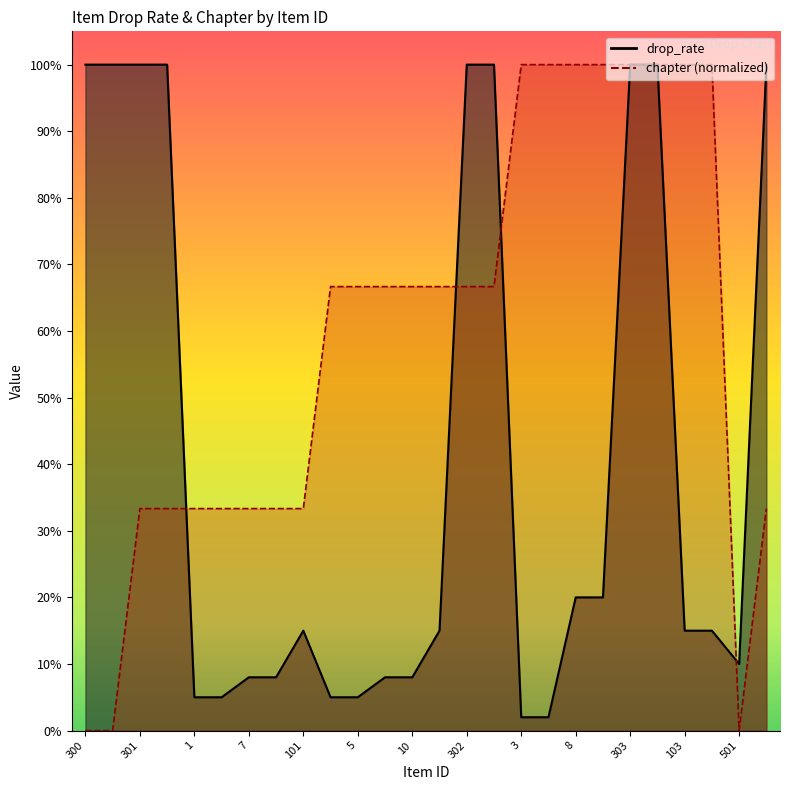

The drop_rate series shows 1.0 at 302. True or false?

True